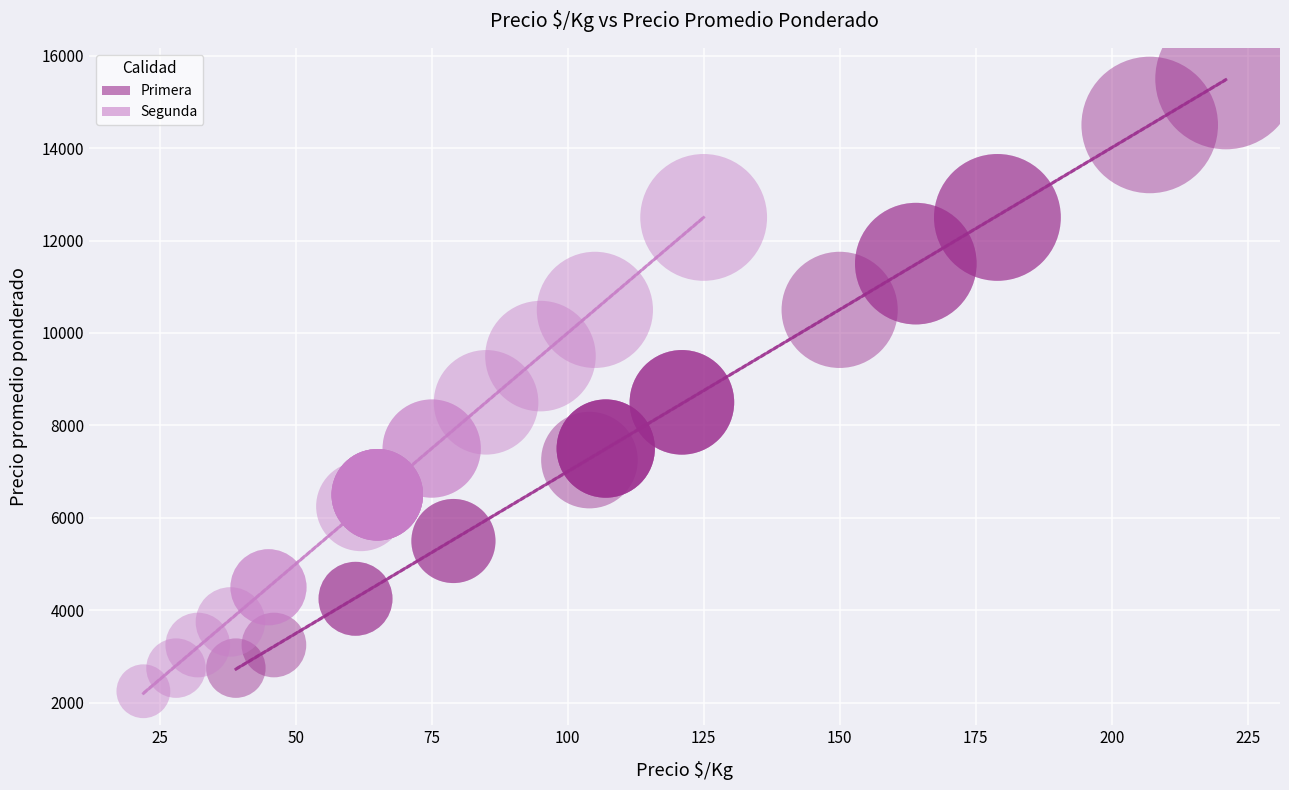

Which series contains the highest Y value?

Primera